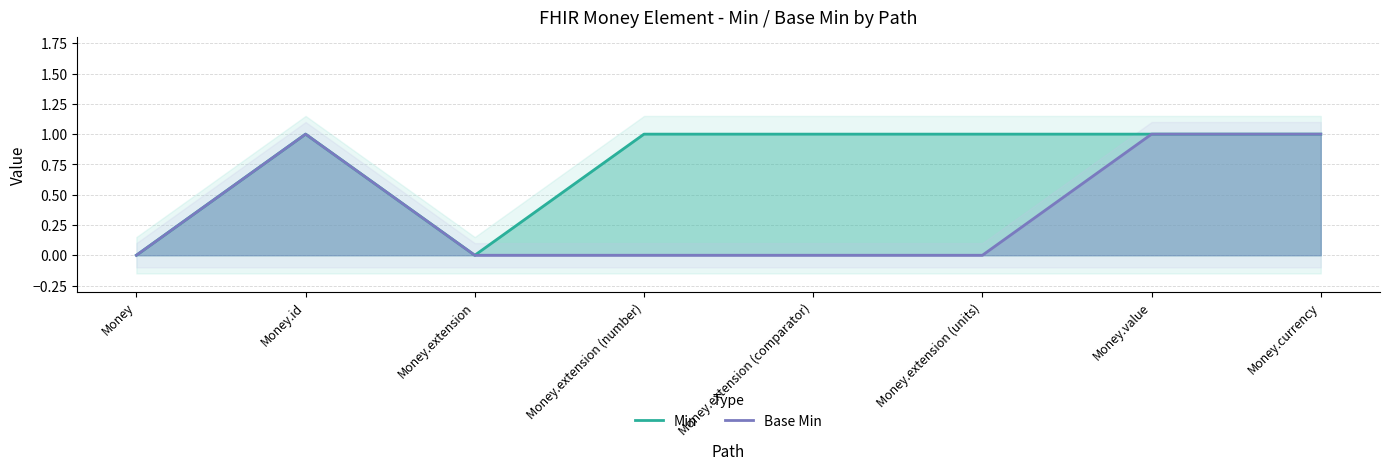

At which category is the sum across all series the highest?

Money.id